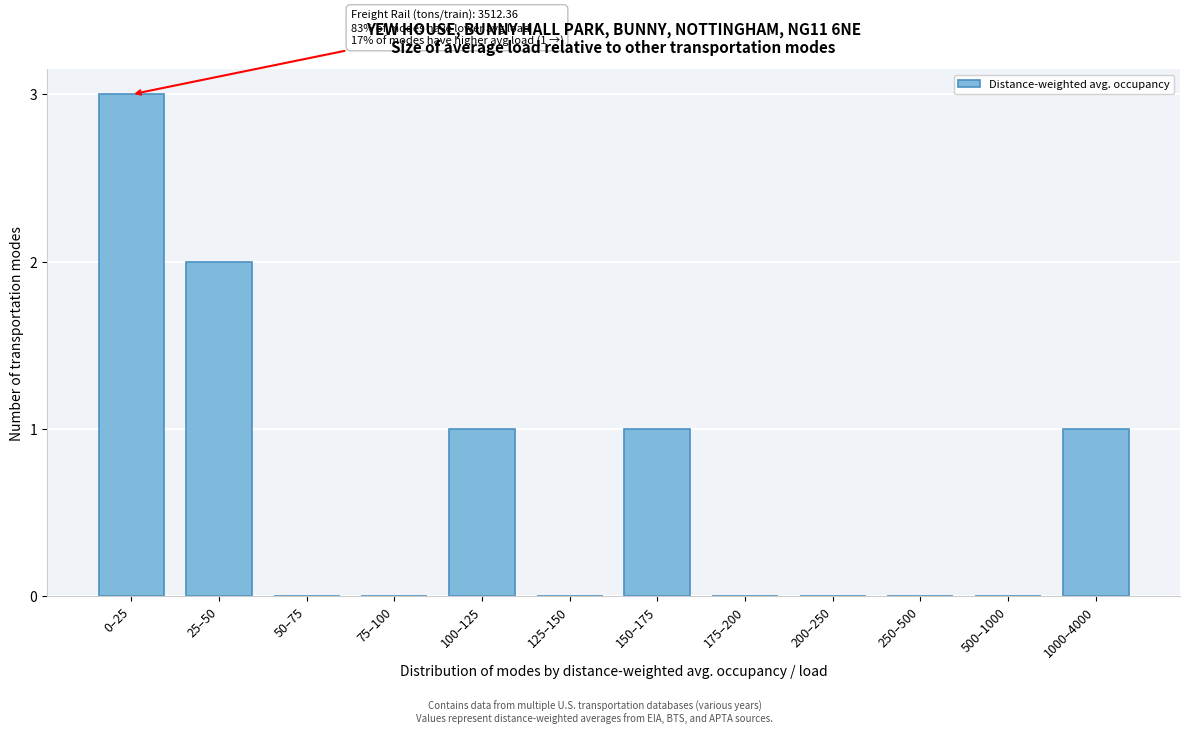

Reading left to right, transcribe all the data shown in this chart.

0–25=3	25–50=2	50–75=0	75–100=0	100–125=1	125–150=0	150–175=1	175–200=0	200–250=0	250–500=0	500–1000=0	1000–4000=1